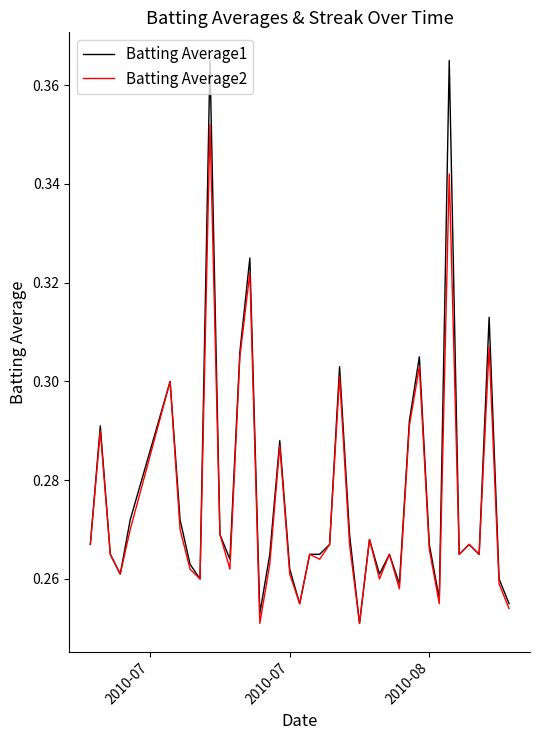

Which series has the largest range (max minus min)?

Batting Average1